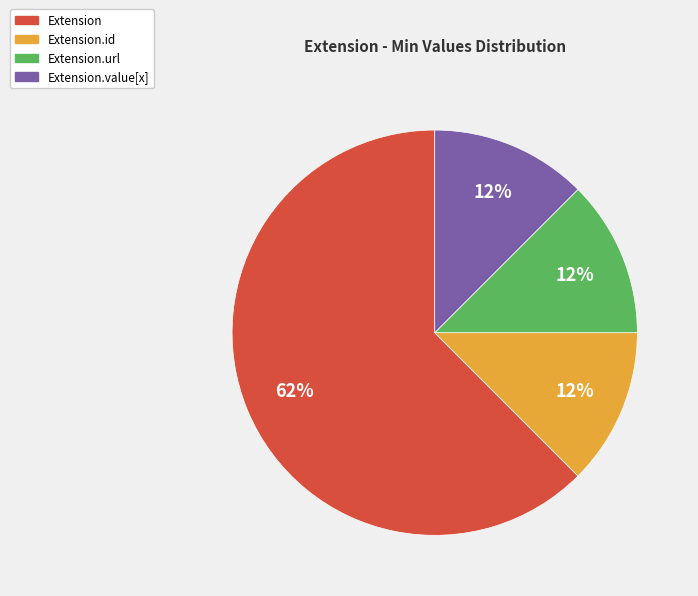

Is there any slice that represents more than half of the pie?

Yes